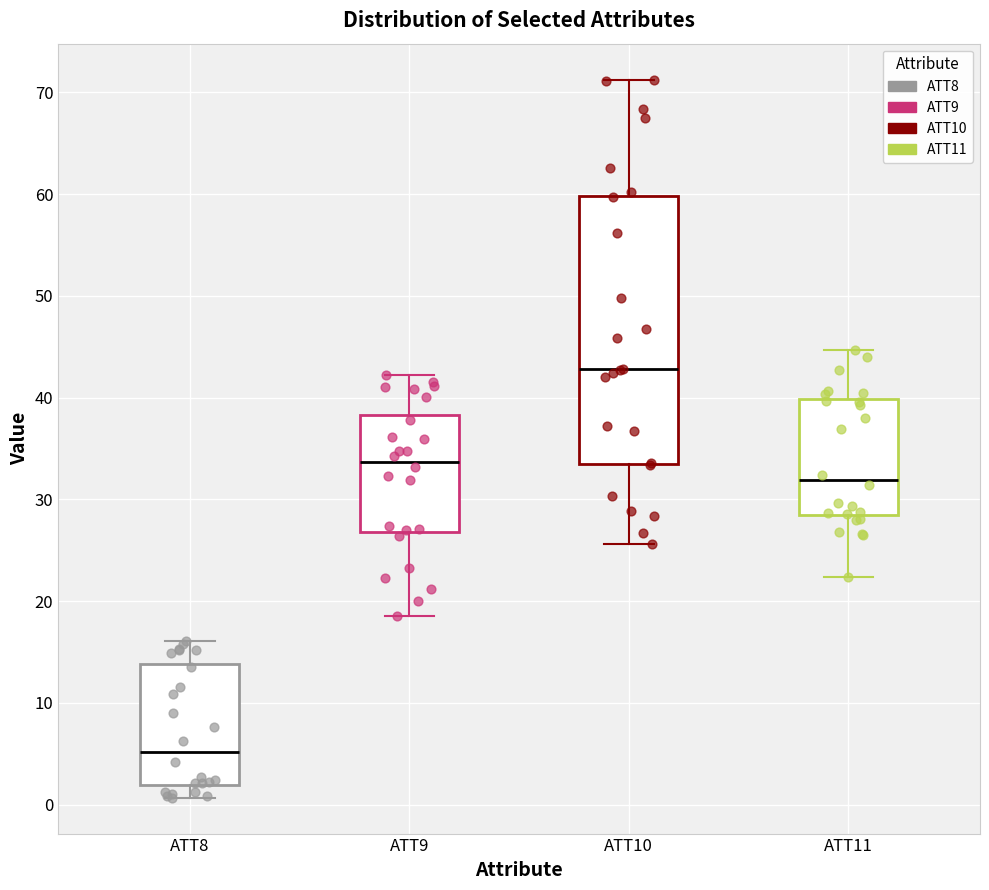

Reading left to right, transcribe this box plot: for each box, give where its median line is, the range the box spans, and where its two whiskers end, as read against the y-axis. The values are not printed on the chart, so give them approximately, as read against the axis.

ATT8: median 5, box 2 to 14, whiskers 1 to 16
ATT9: median 34, box 27 to 38, whiskers 19 to 42
ATT10: median 43, box 34 to 60, whiskers 26 to 71
ATT11: median 32, box 28 to 40, whiskers 22 to 45